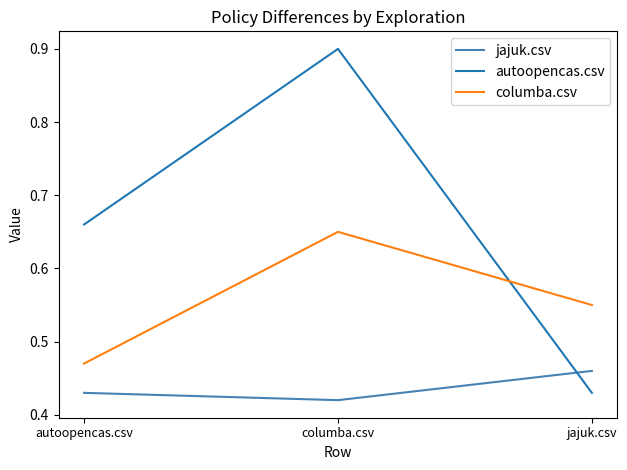

What is the spread (max minus min) of values at jajuk.csv?

0.1